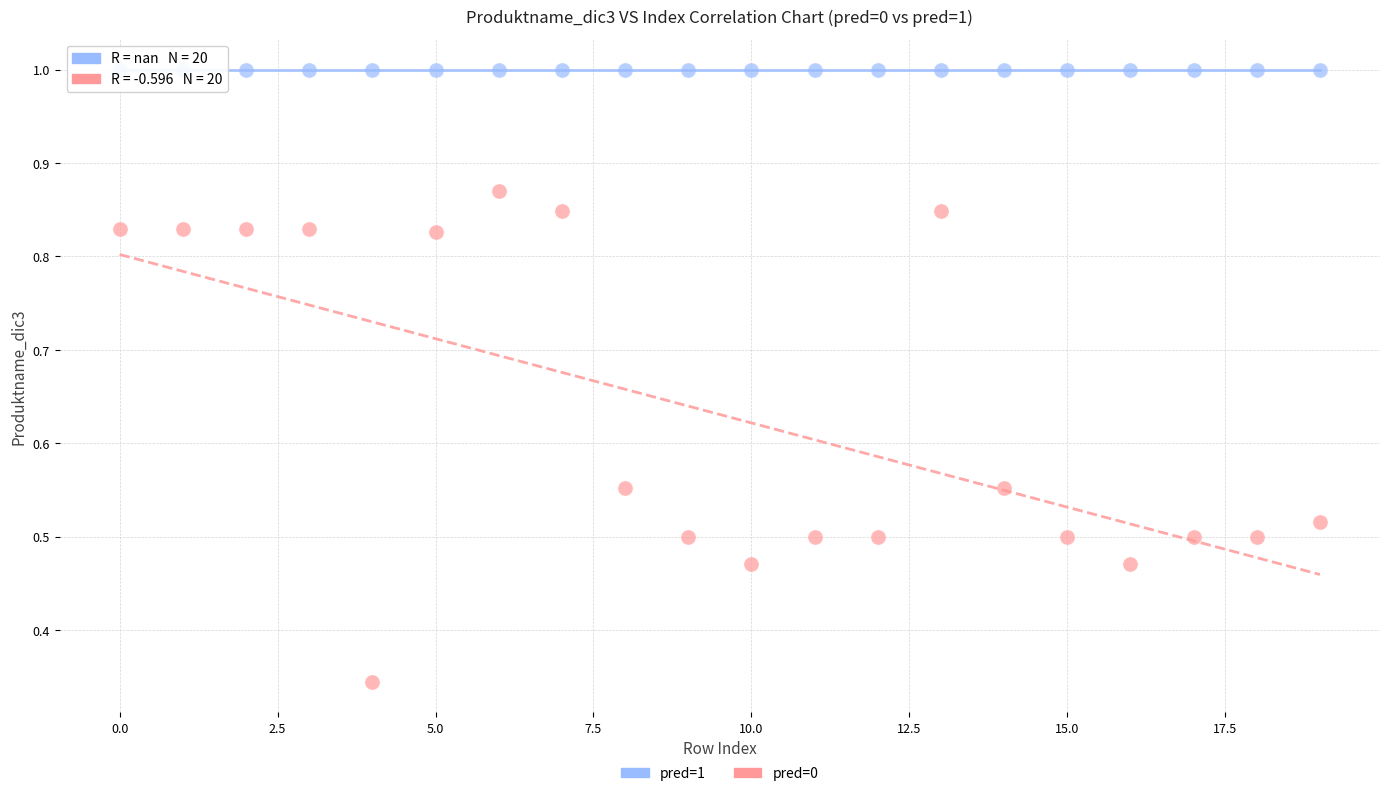

Which series reaches the maximum Y coordinate?

pred=1